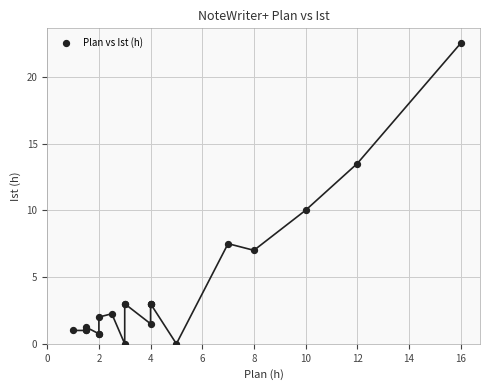

What Y value in the scatter plot is closest to 11?

10.0